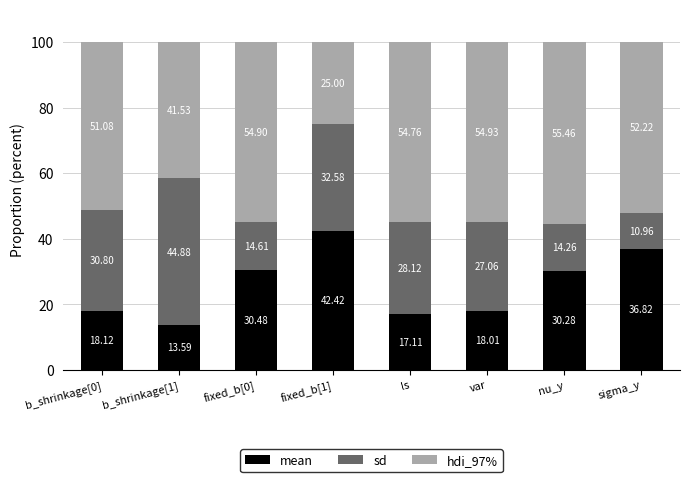

What is the total value across all series at var?

100.0